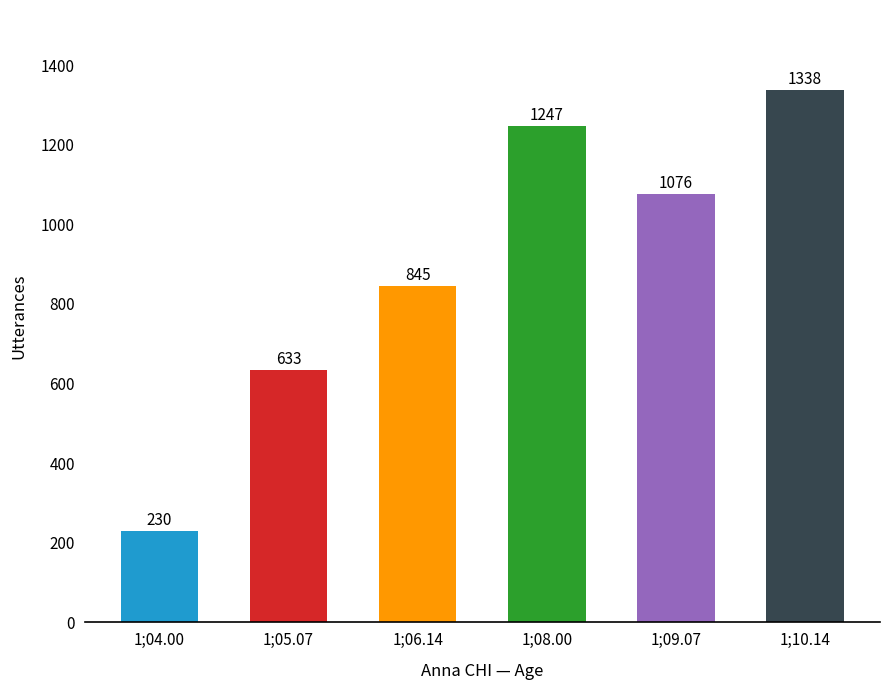

Reading left to right, extract all data points from this chart.

1;04.00=230	1;05.07=633	1;06.14=845	1;08.00=1247	1;09.07=1076	1;10.14=1338